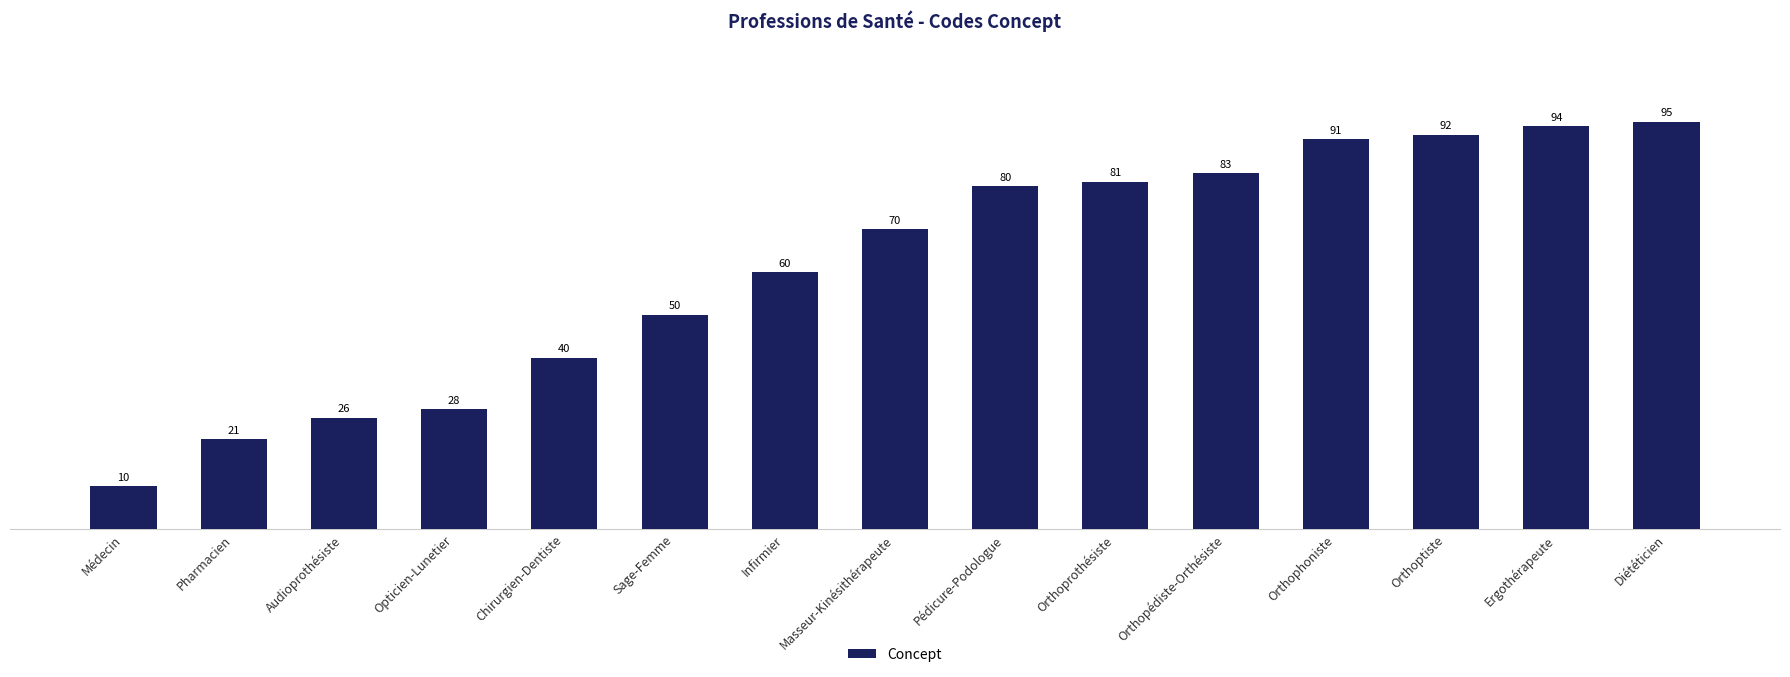

What is the value of the 8th bar from the left?

70